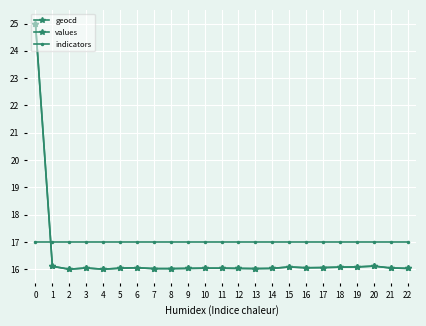

Is the value of values at 12 greater than the value of geocd at 7?

Yes